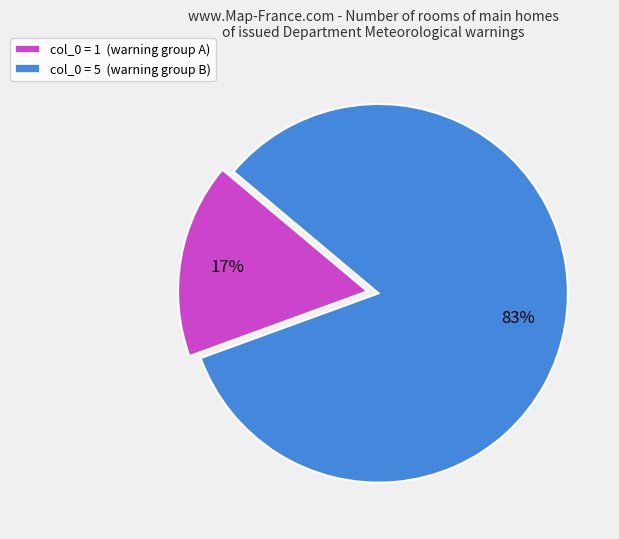

Is the sum of col_0 = 5 (warning group B) and col_0 = 1 (warning group A) greater than half?

Yes